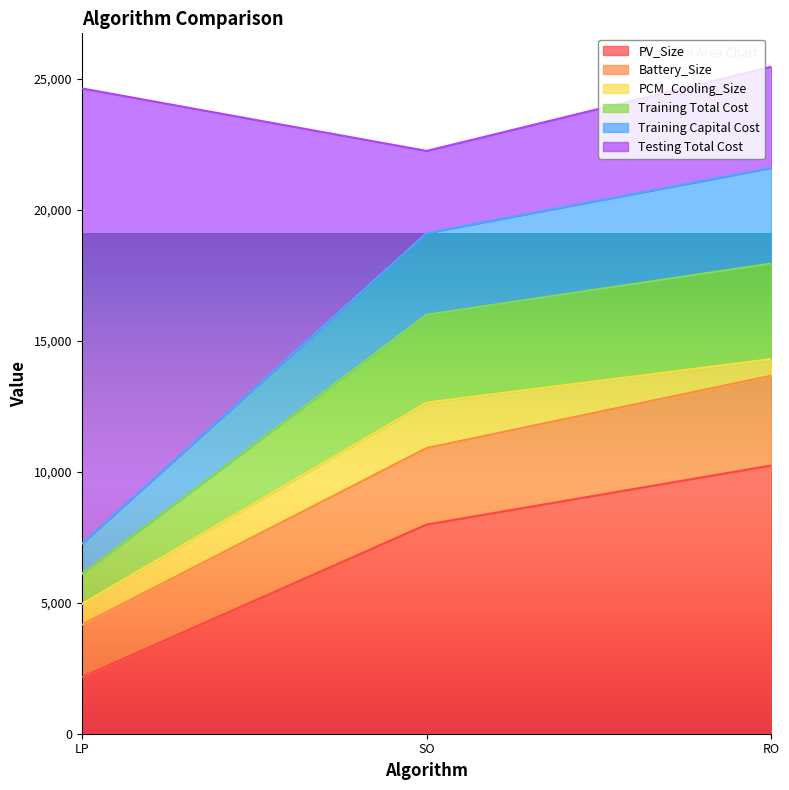

True or false: PCM_Cooling_Size has a value of 7689.7 at SO.

False